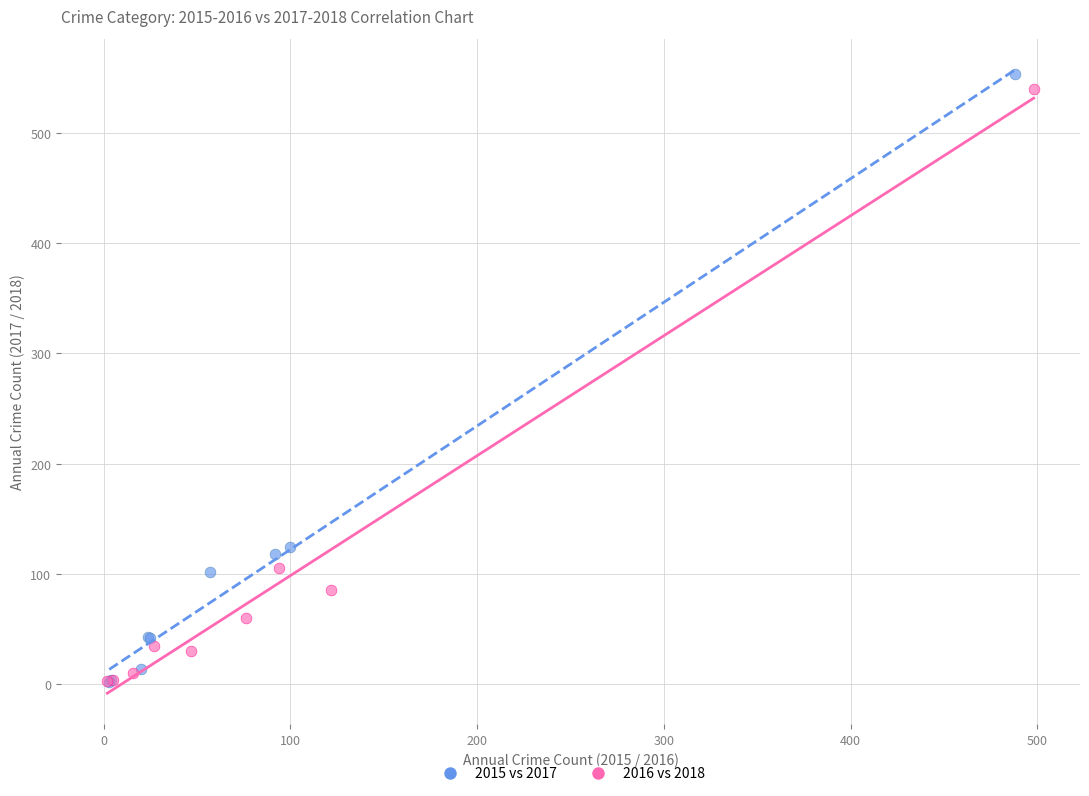

Which series has the widest spread of Y values?

2015 vs 2017